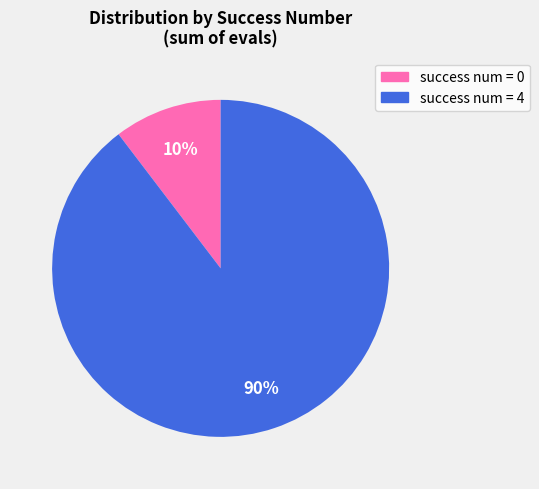

Which category has the smallest portion of the pie?

success num = 0